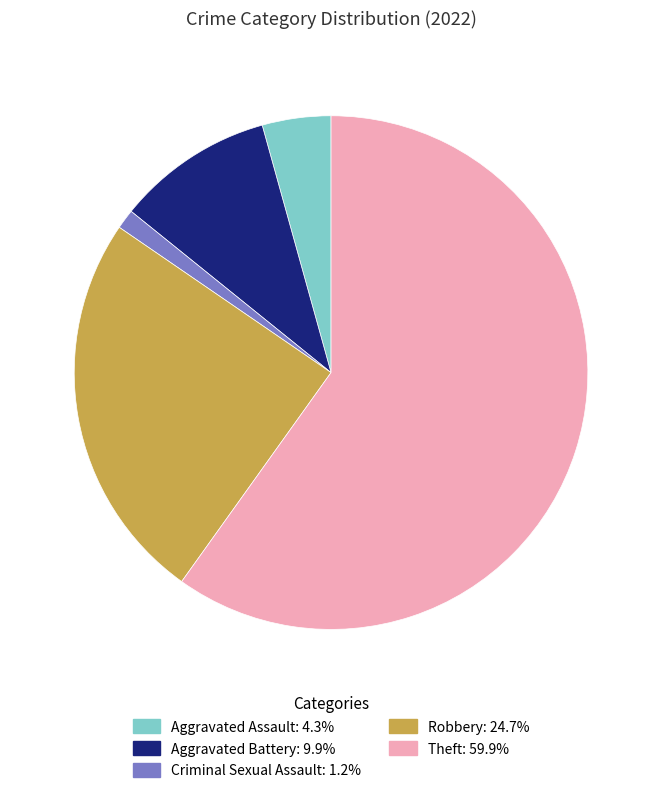

Do Aggravated Assault and Criminal Sexual Assault together represent more than half of the pie?

No